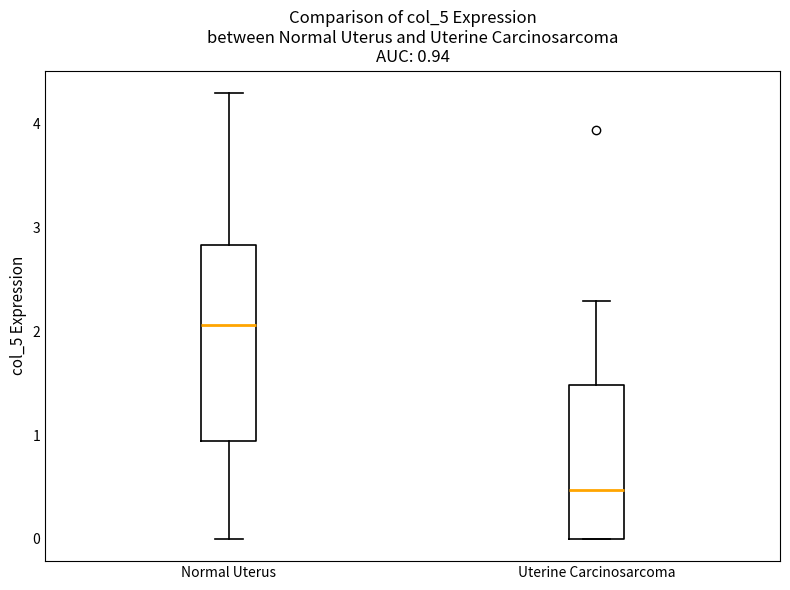

Which box's median line is the lowest?

Uterine Carcinosarcoma